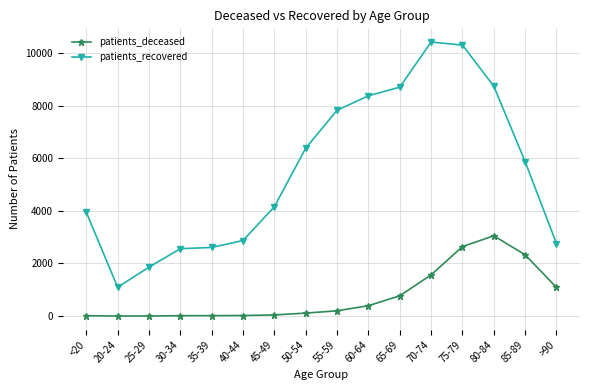

What is the sum of all patients_recovered values?

88504